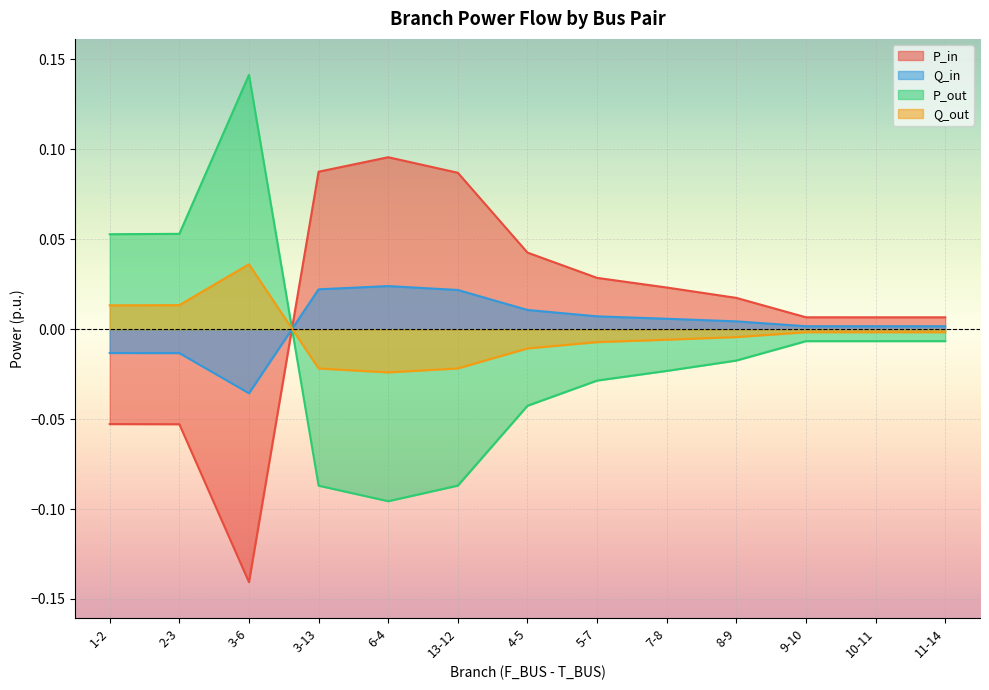

Reading left to right, list all the values displayed in this chart.

P_in: -0.1	-0.1	-0.1	0.1	0.1	0.1	0.0	0.0	0.0	0.0	0.0	0.0	0.0
Q_in: -0.0	-0.0	-0.0	0.0	0.0	0.0	0.0	0.0	0.0	0.0	0.0	0.0	0.0
P_out: 0.1	0.1	0.1	-0.1	-0.1	-0.1	-0.0	-0.0	-0.0	-0.0	-0.0	-0.0	-0.0
Q_out: 0.0	0.0	0.0	-0.0	-0.0	-0.0	-0.0	-0.0	-0.0	-0.0	-0.0	-0.0	-0.0